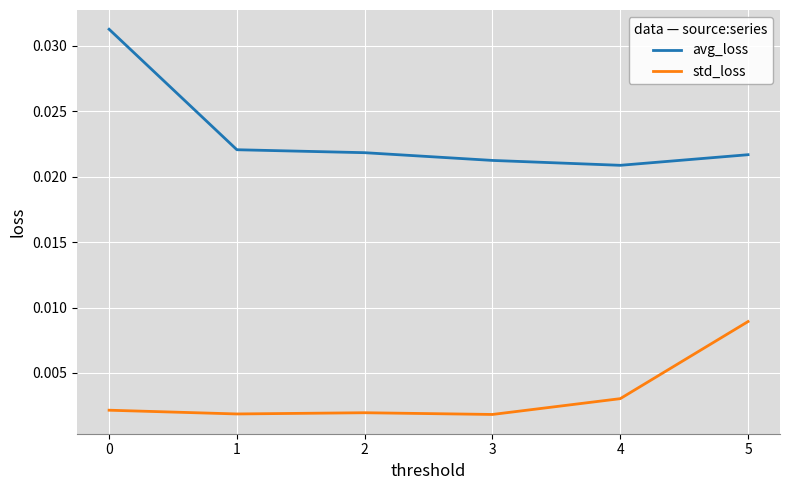

Which series has the largest range (max minus min)?

avg_loss